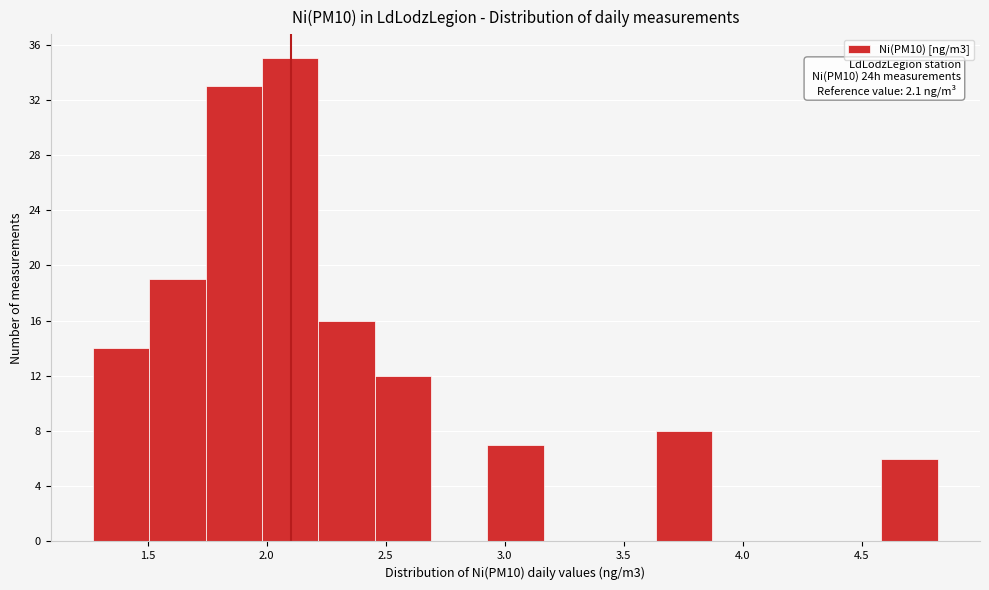

Which range on the x-axis has the tallest bar?

2.00 to 2.20